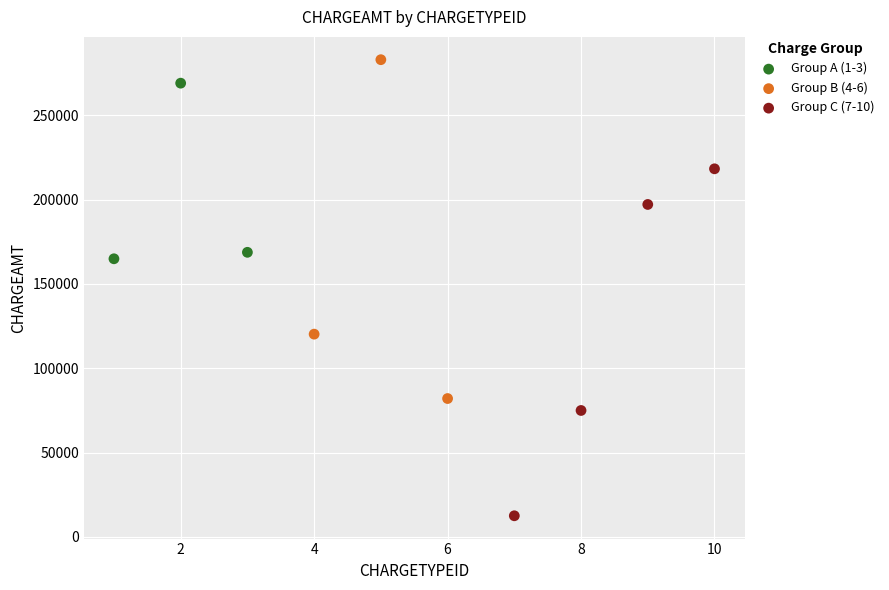

Which series reaches the minimum Y coordinate?

Group C (7-10)